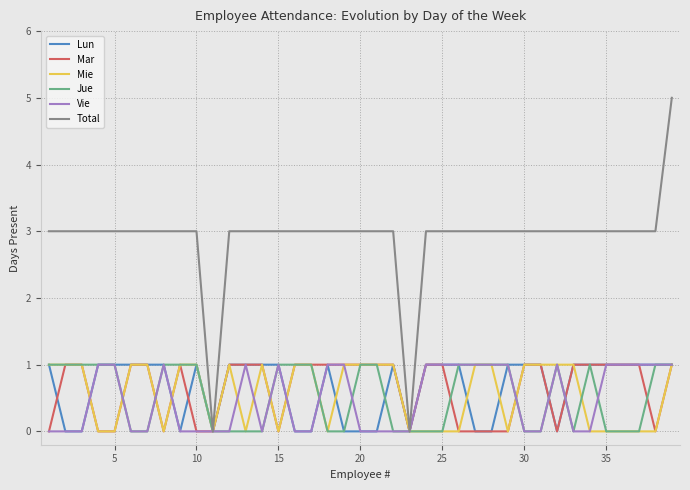

Which series has the largest total across all categories?

Total